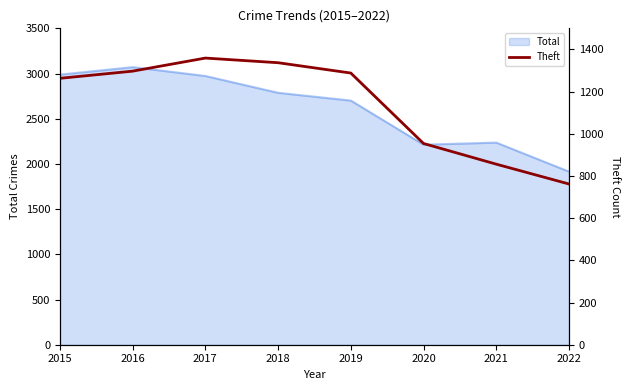

Reading left to right, what are all the values shown in this chart?

1263	1297	1359	1337	1288	954	856	762